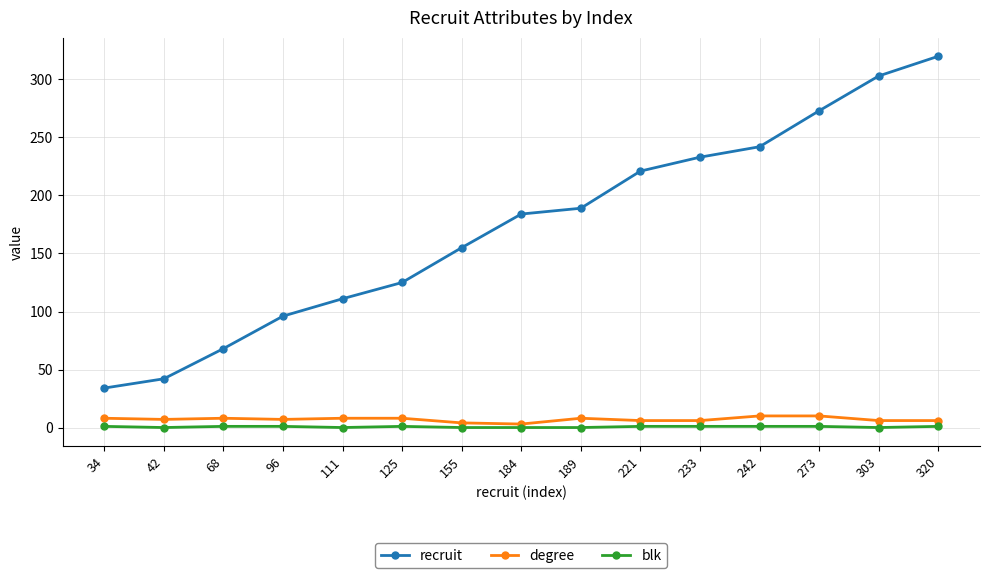

True or false: recruit and degree cross at least once.

False